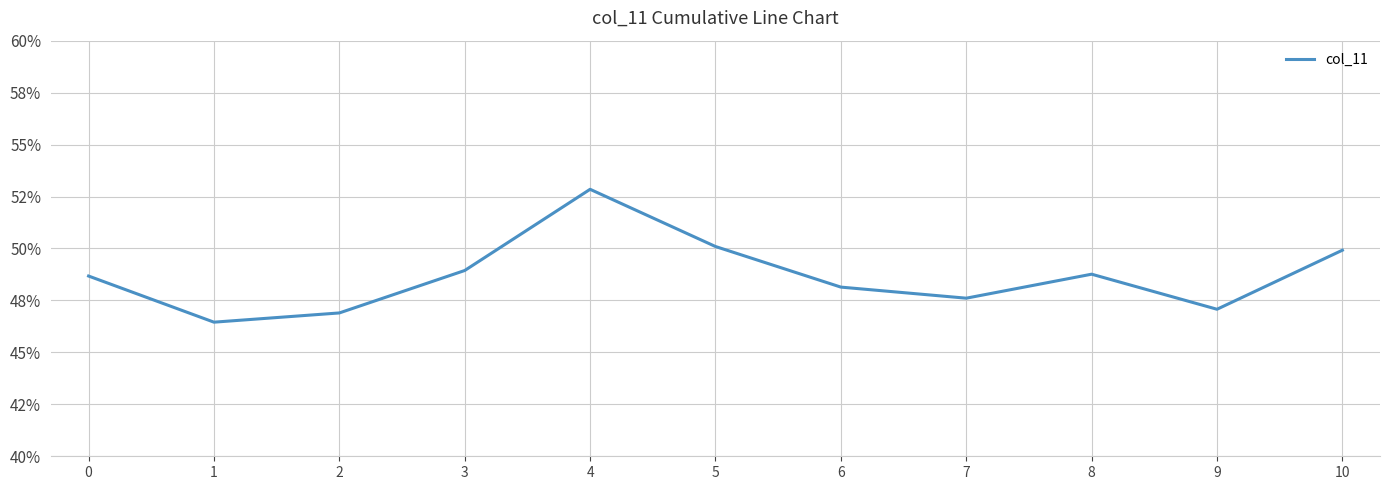

Does the chart display data point markers on the line(s)?

No